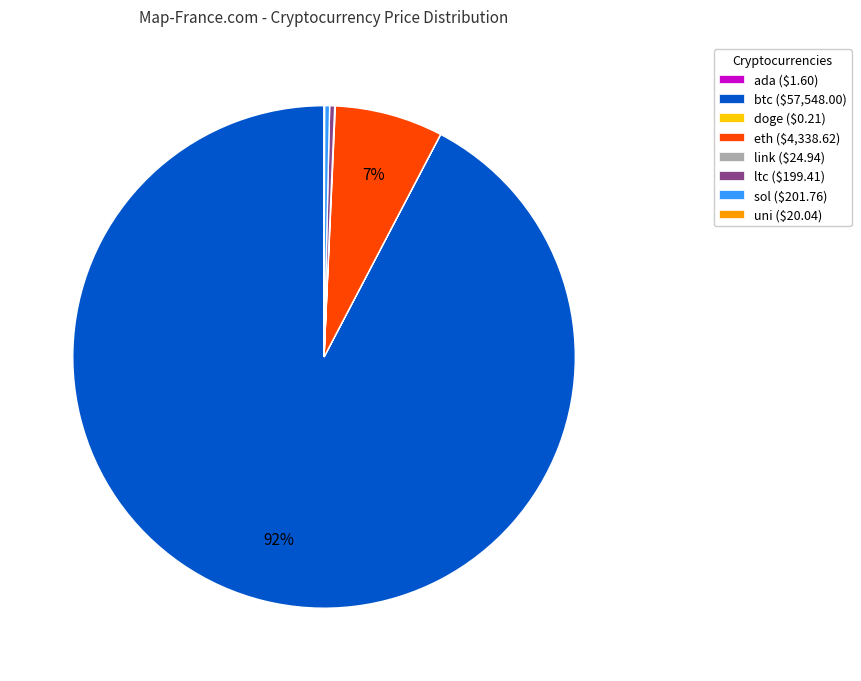

The eth ($4,338.62) slice represents 16% of the pie. True or false?

False